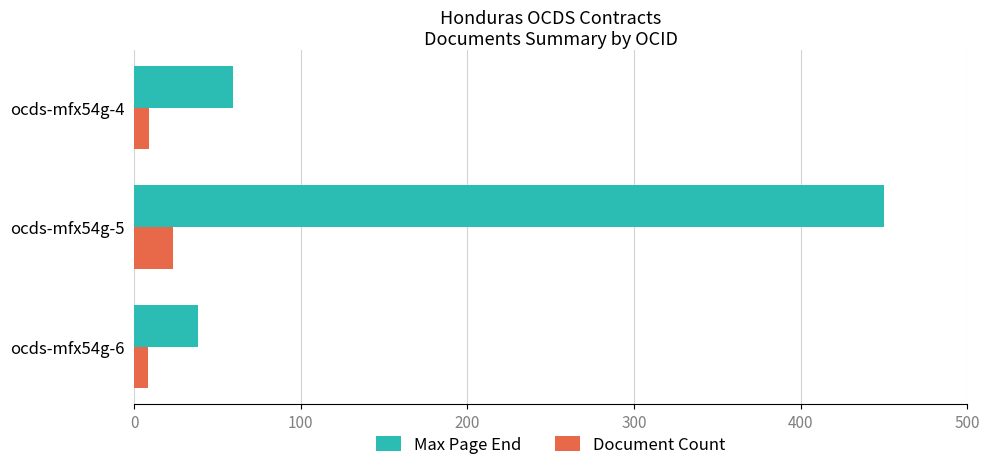

Rank the series at ocds-mfx54g-5 from lowest to highest value.

Document Count, Max Page End